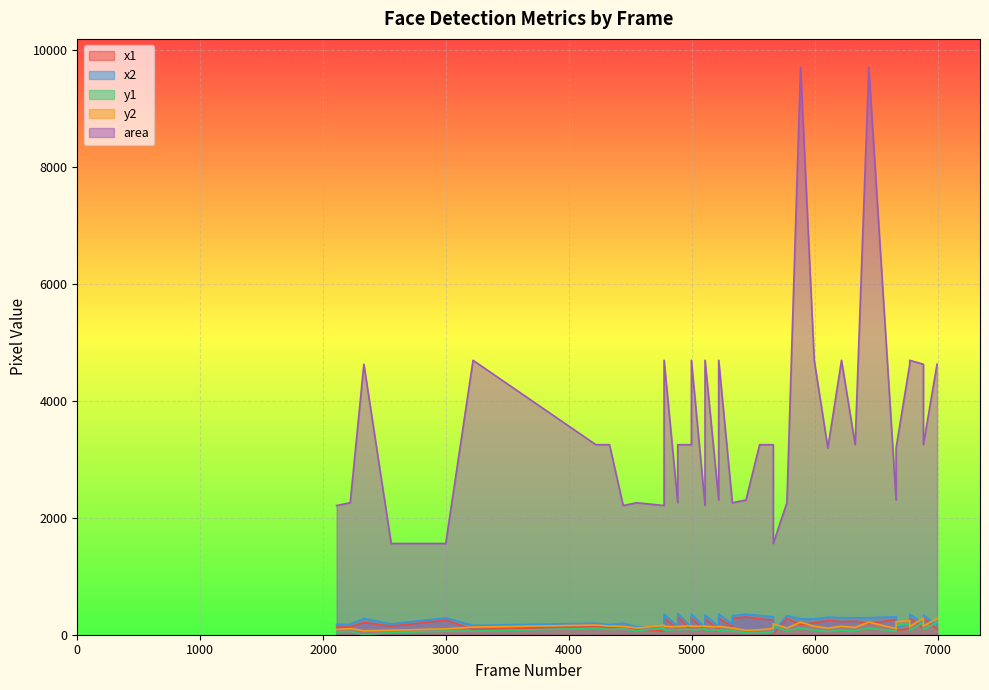

True or false: y1 and area cross at least once.

False